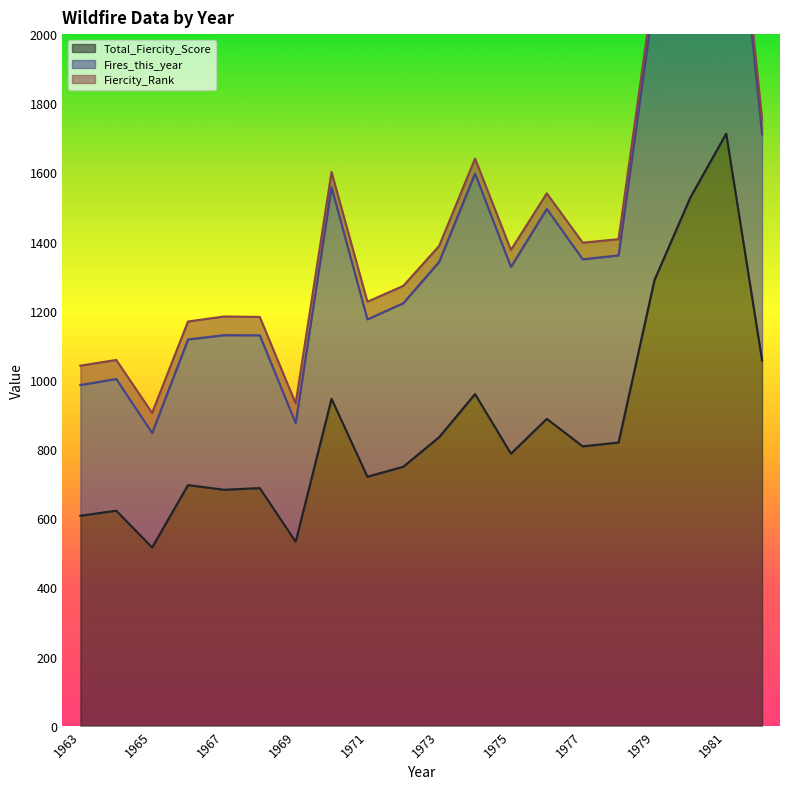

Which label corresponds to the largest value in the chart?

1981